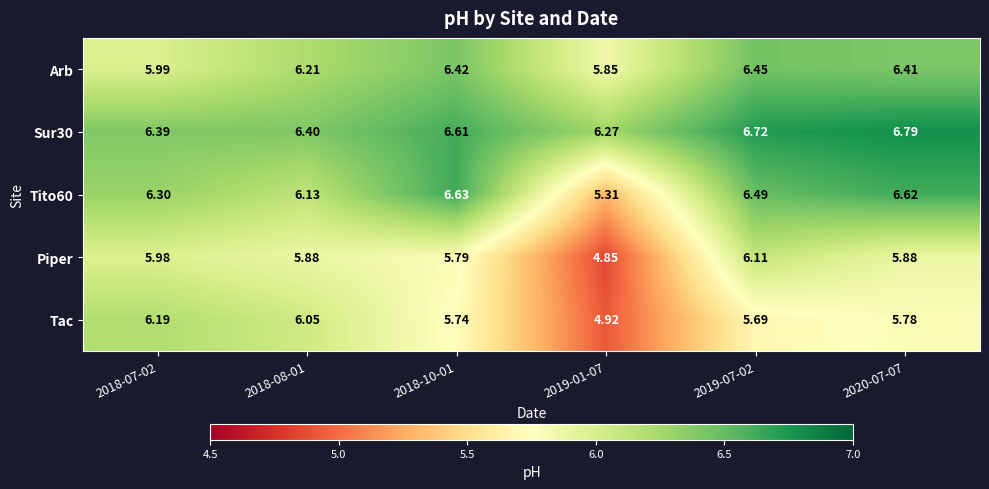

What is the difference between the highest and lowest values at 2019-01-07?

1.4